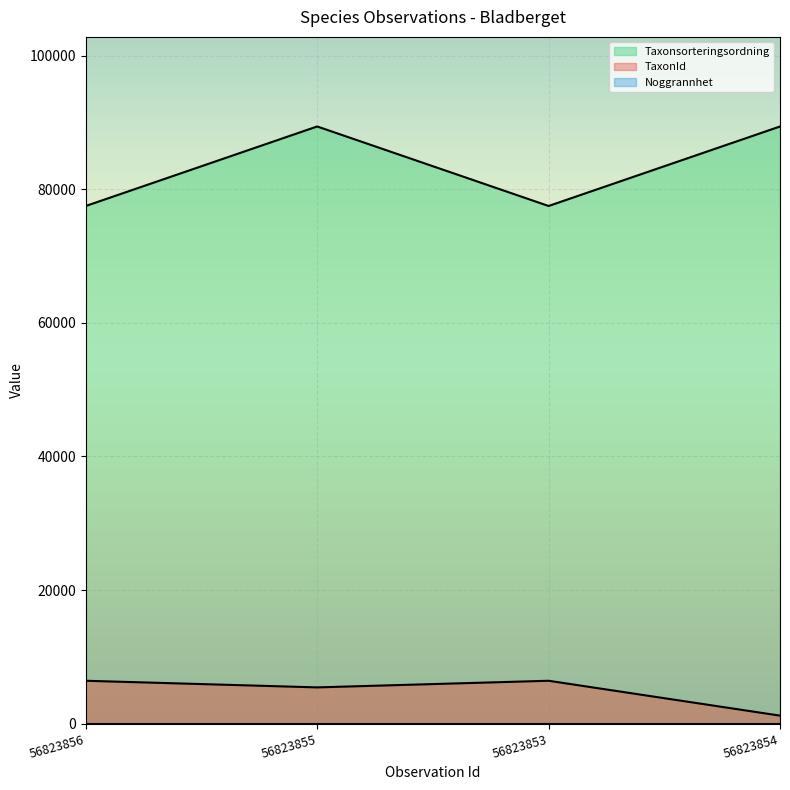

At which label does Taxonsorteringsordning reach its peak?

56823855